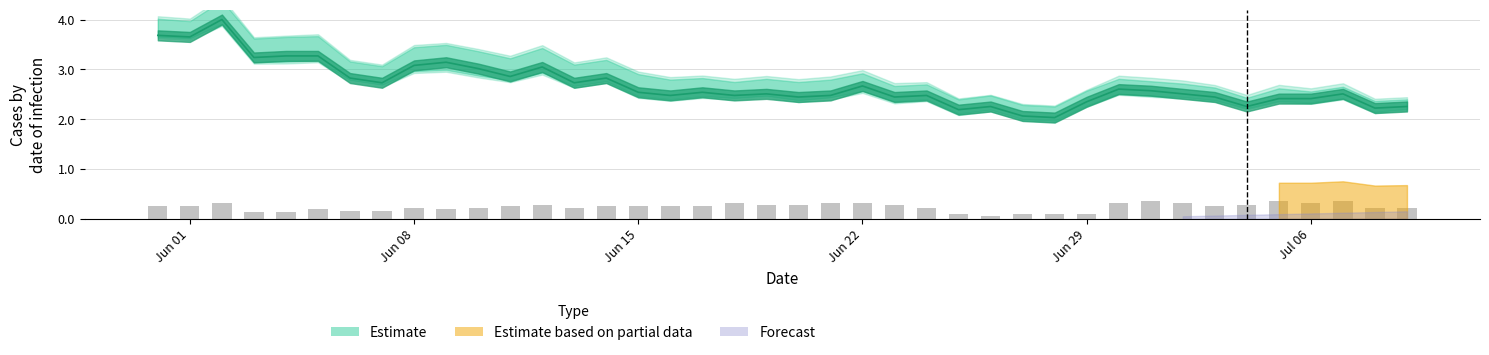

What is the minimum value shown in the chart?

0.1